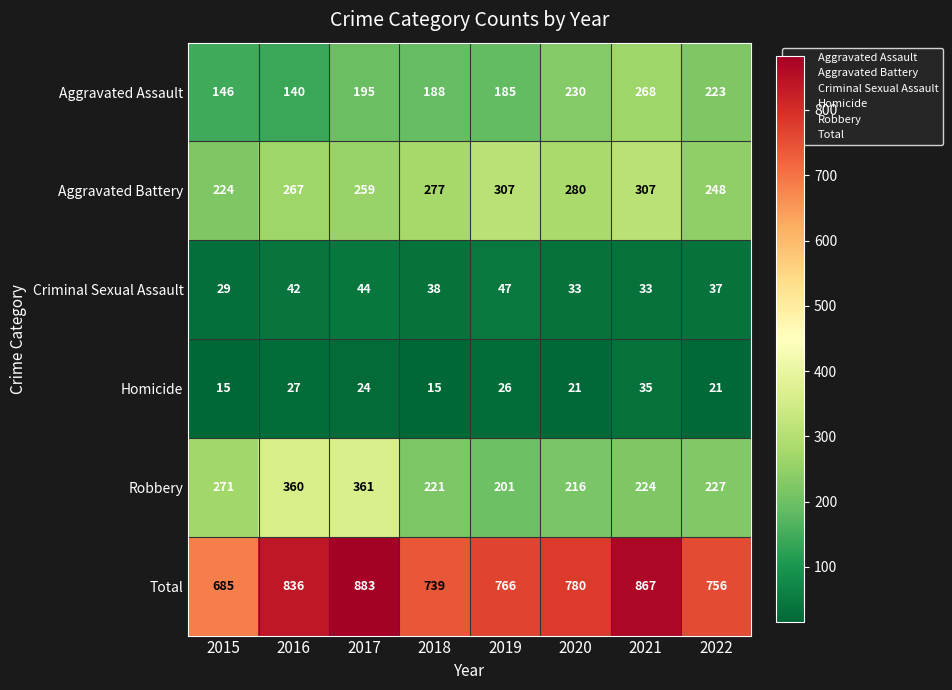

What is the total value across all series at 2021?

1734